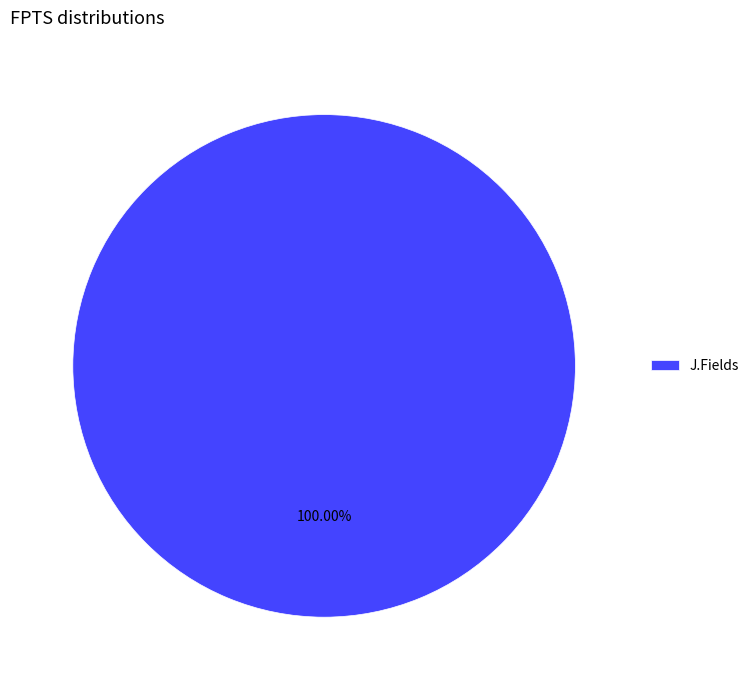

Rank the categories by value from highest to lowest.

J.Fields